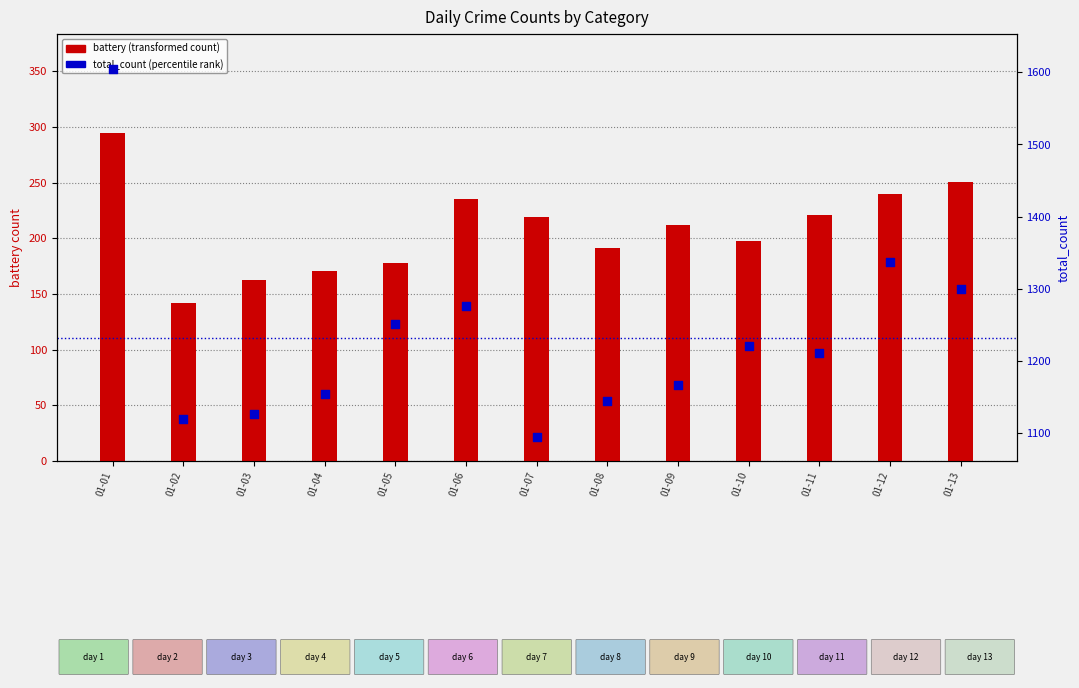

What are all the series names shown in the legend?

battery, total_count